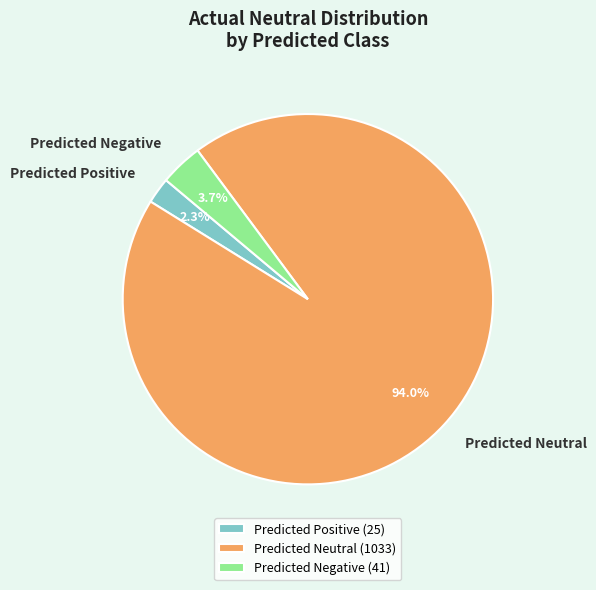

Does Predicted Neutral account for over 50% of the chart?

Yes